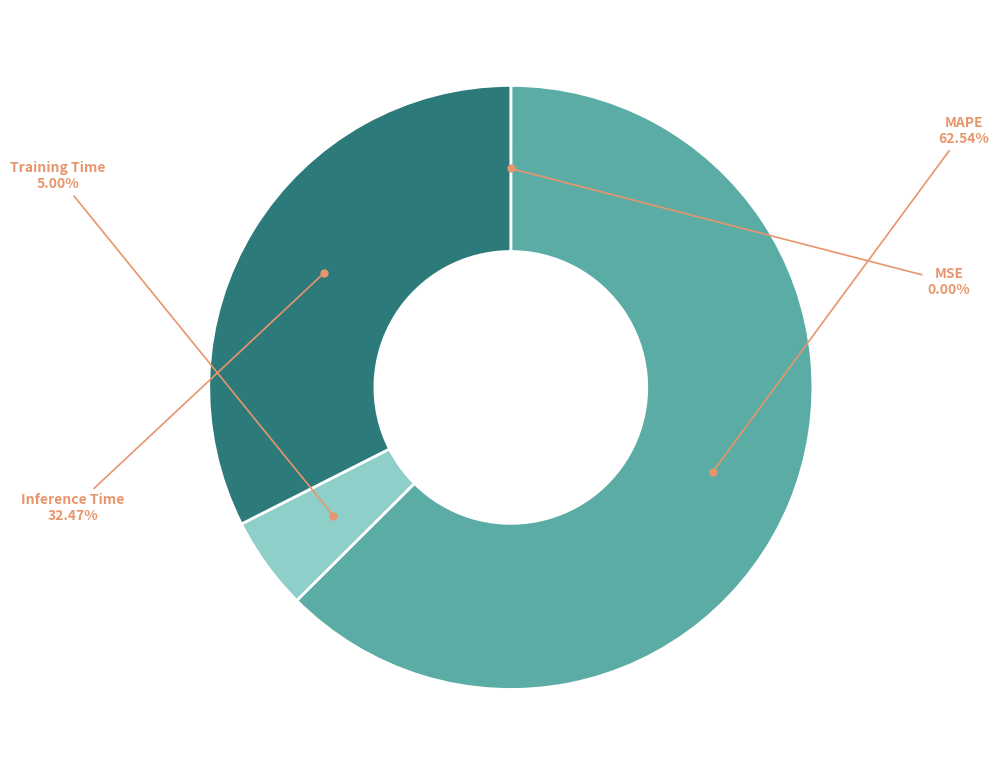

Combined, do MAPE and Training Time account for over 50%?

Yes